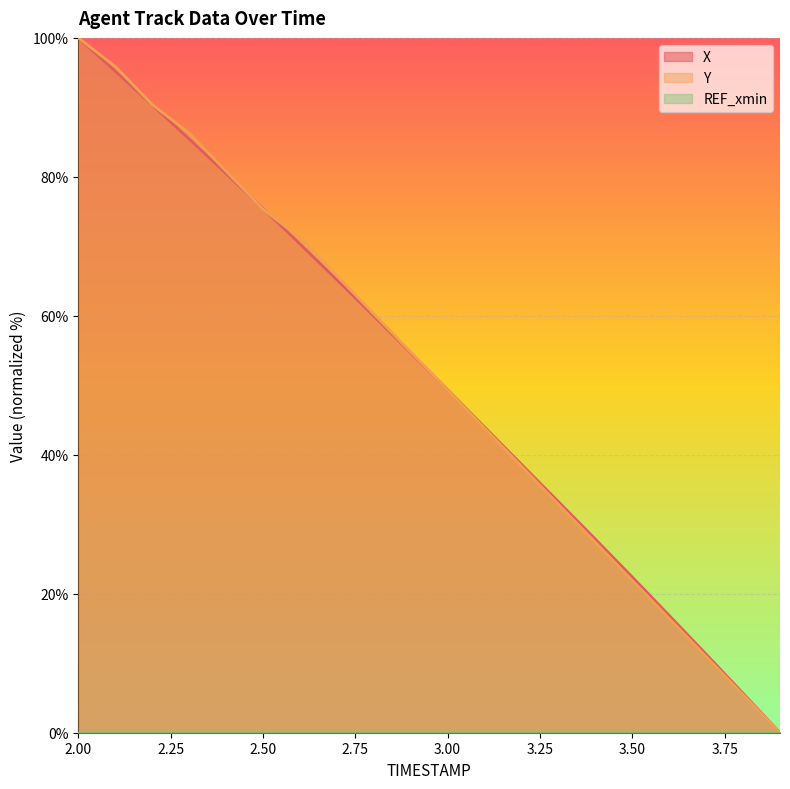

What is the maximum value for Y?

100.0